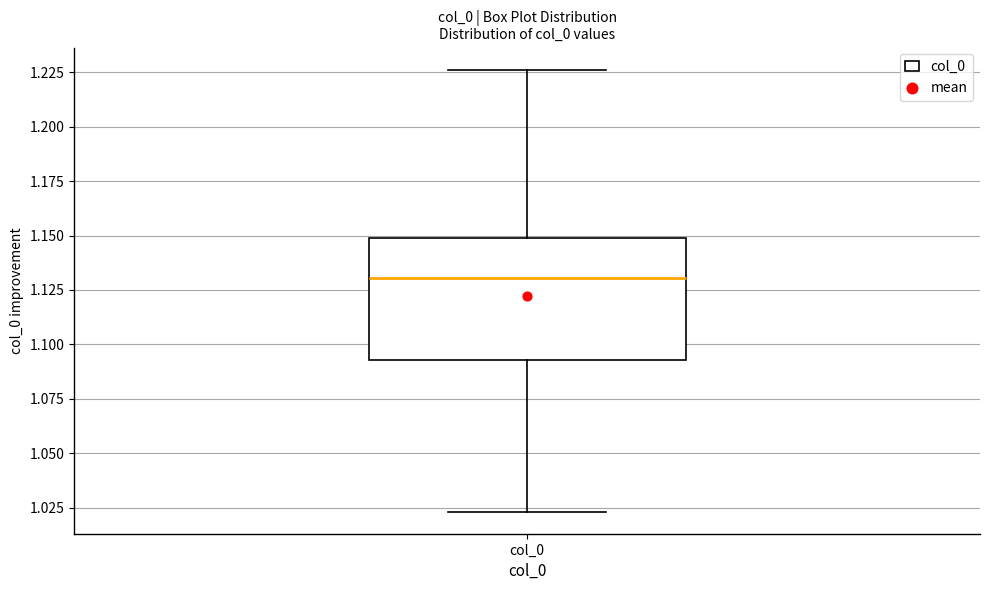

Transcribe this box plot: give where the median line is, the range the box spans, and where the two whiskers end, as read against the y-axis. The values are not printed on the chart, so give them approximately, as read against the axis.

median 1.130, box 1.095 to 1.150, whiskers 1.025 to 1.225